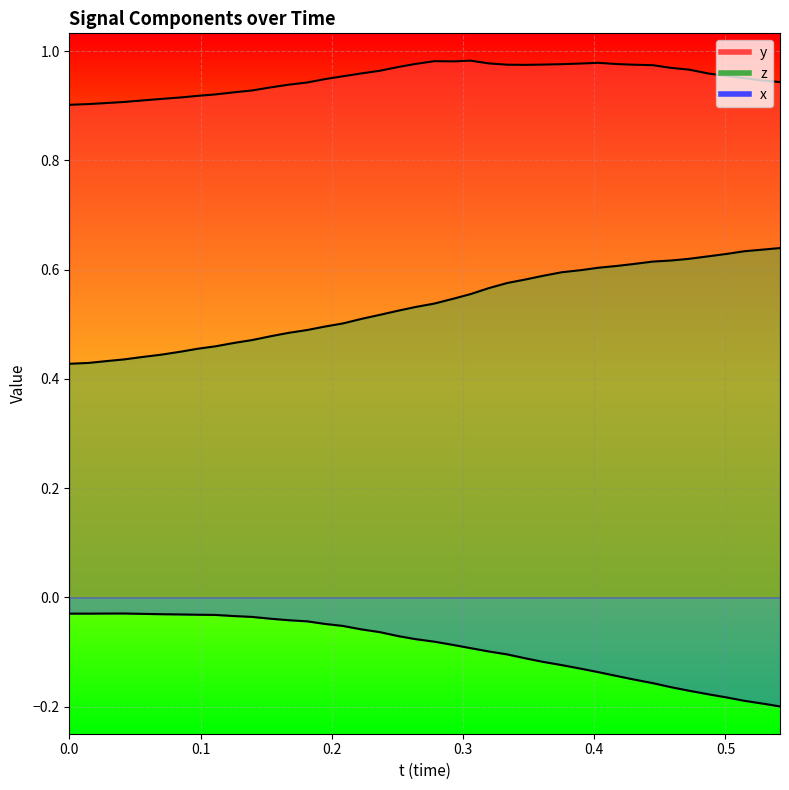

How many lines are shown in the chart?

3